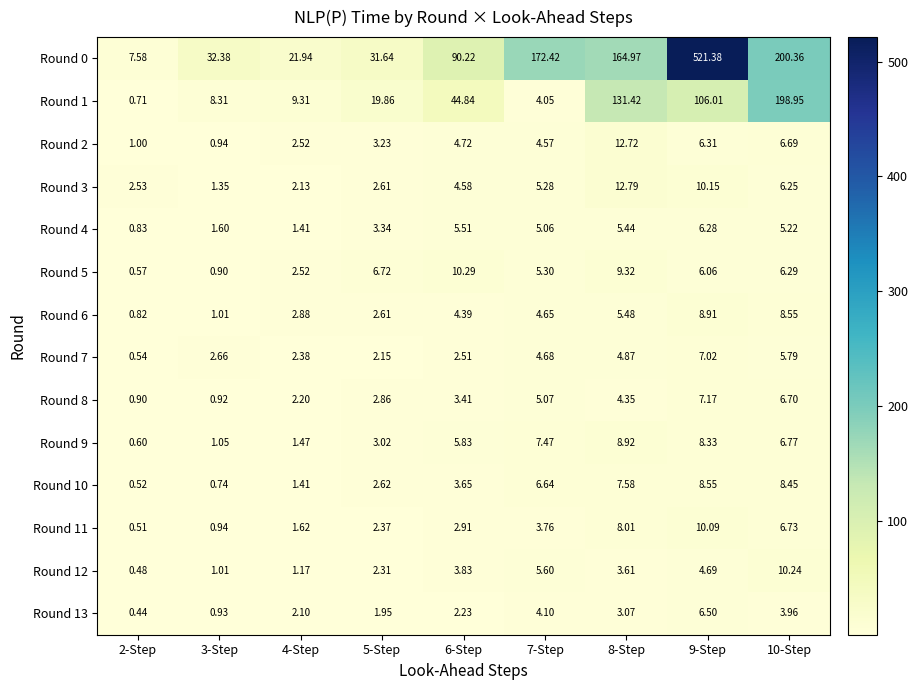

At which category does the chart reach its peak across all series?

9-Step